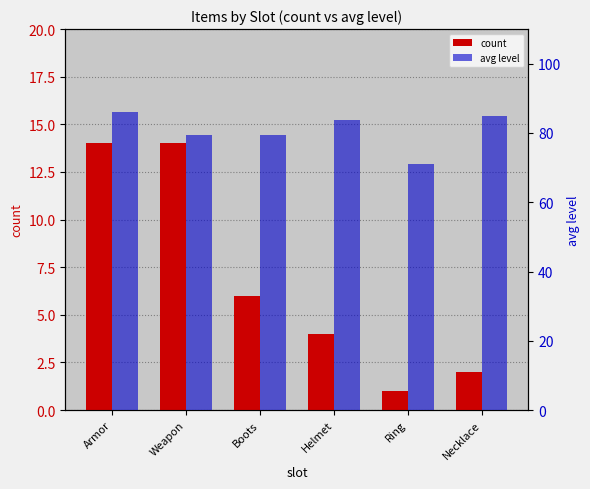

How many values in the avg level series are below 83?

3